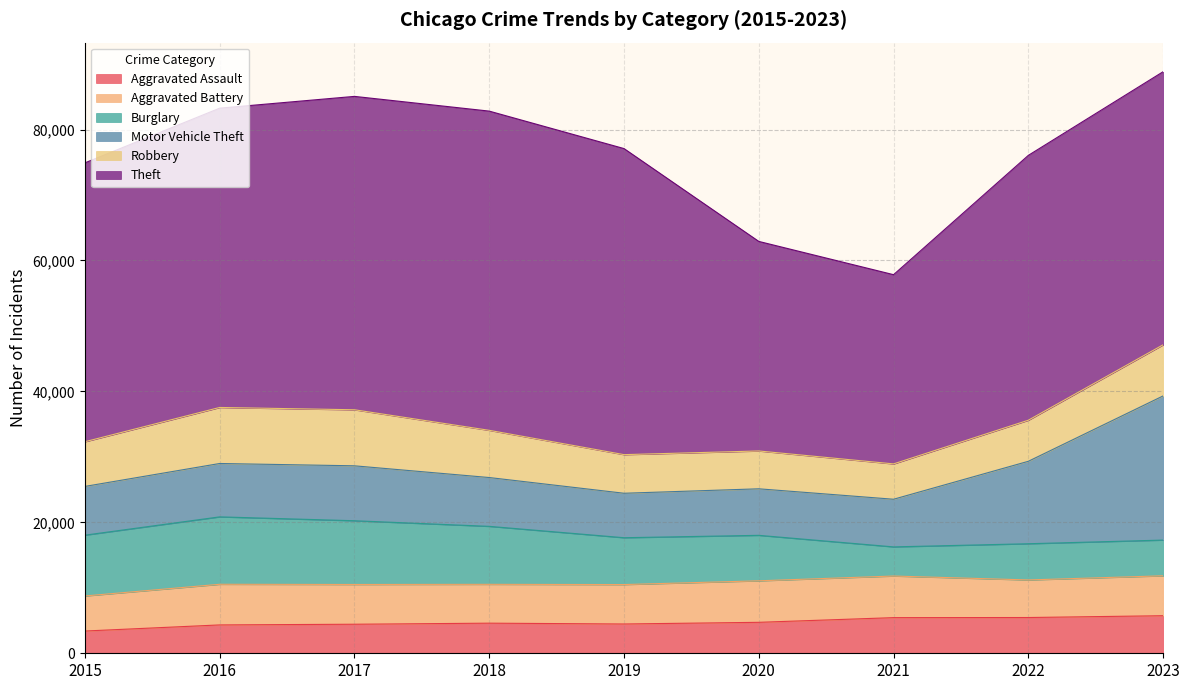

What is the maximum value for Aggravated Assault?

5739